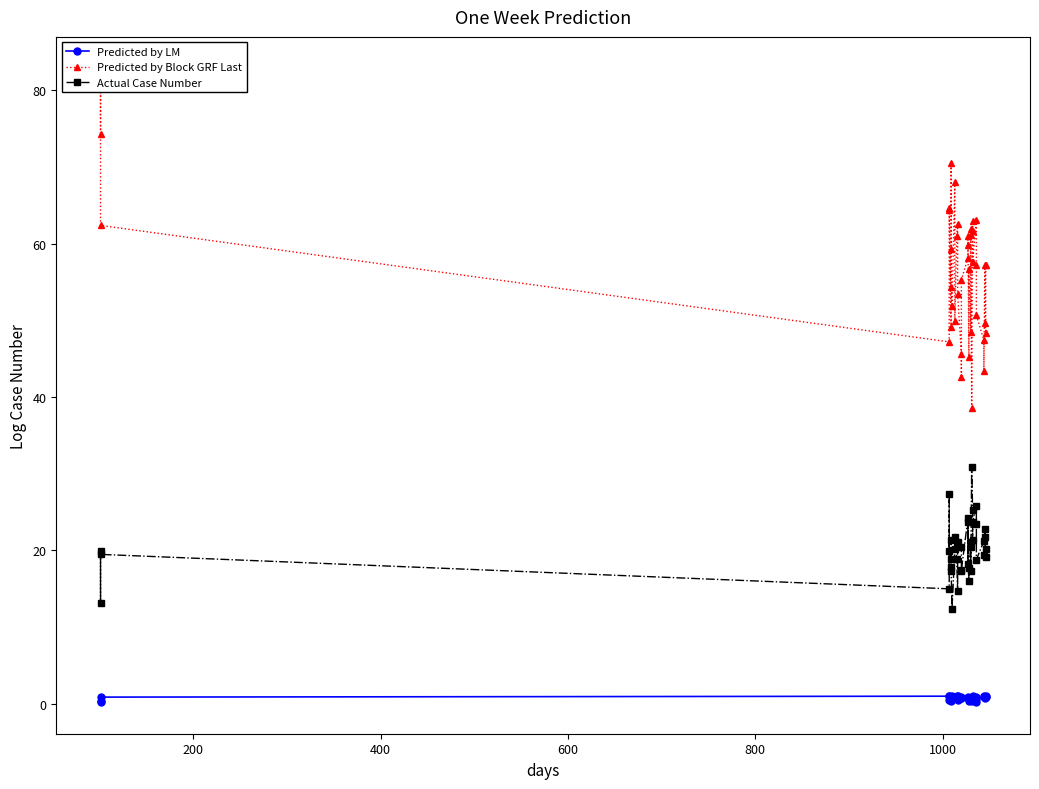

What is the value of the Predicted by LM point at the 19th from the left?

0.8